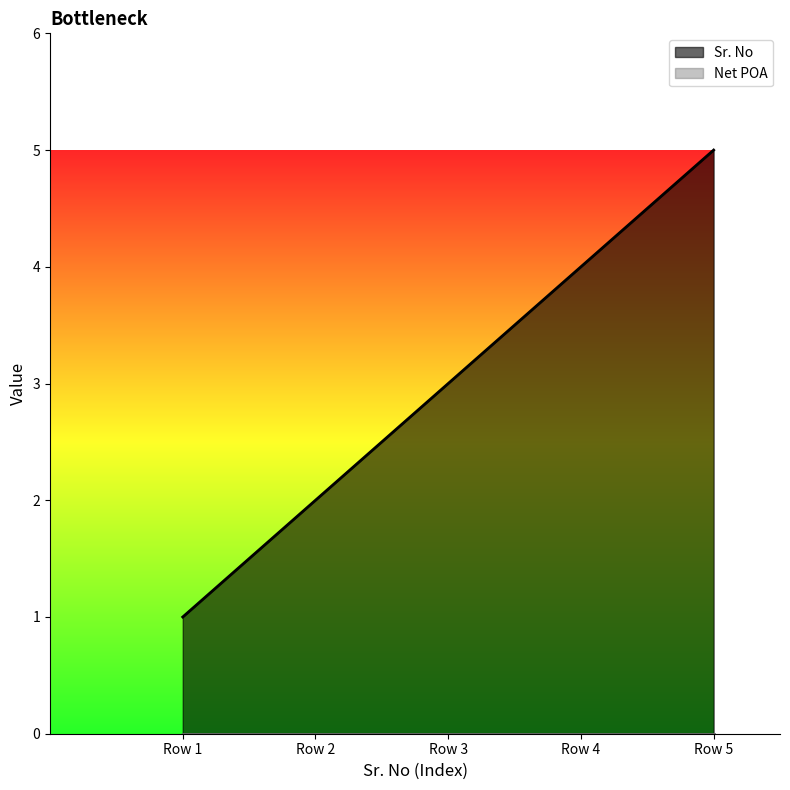

Reading left to right, what are all the values shown in this chart?

Row 1=1	Row 2=2	Row 3=3	Row 4=4	Row 5=5